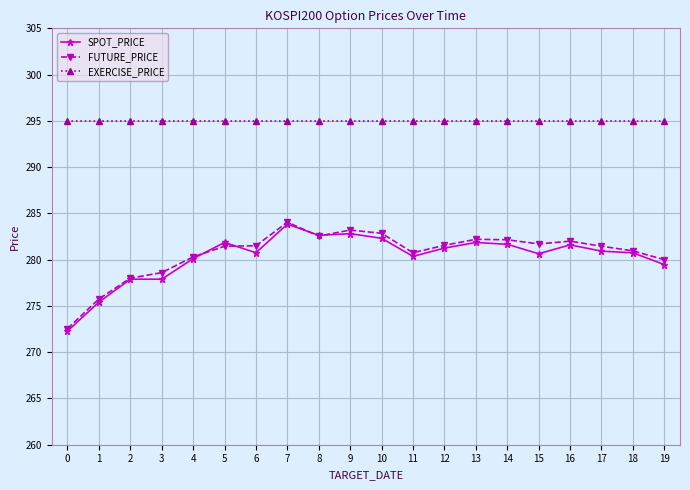

What is the maximum value for EXERCISE_PRICE?

295.0